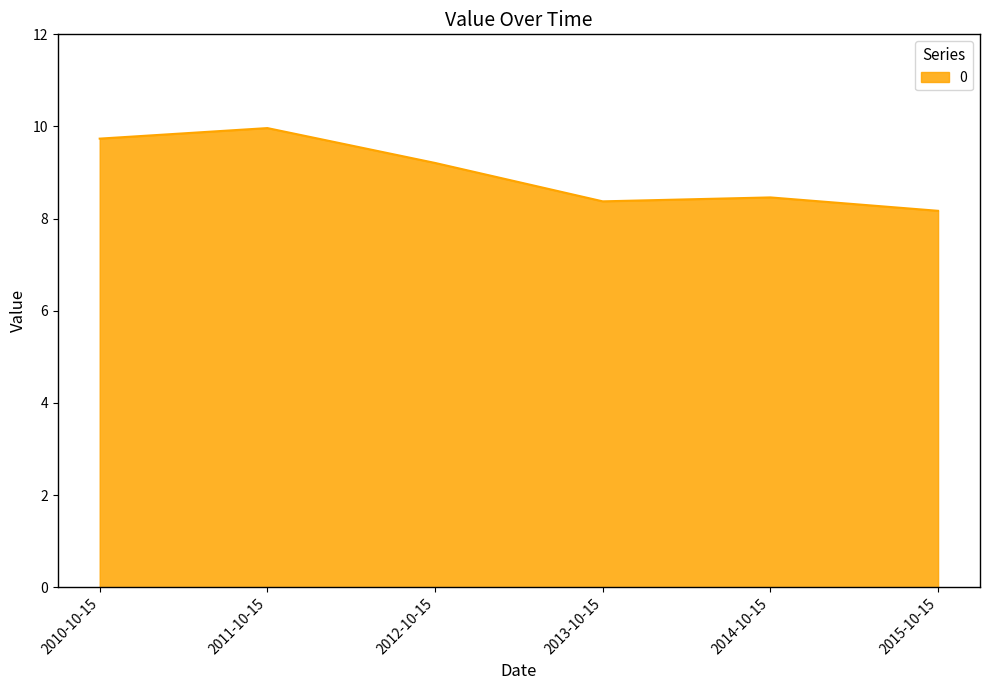

True or false: there are more than 2 points higher than both neighbors.

False